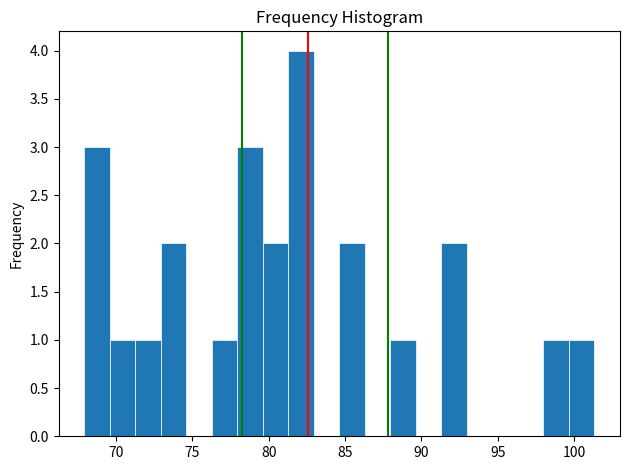

Read against the x-axis, roughly where is the centre of the tallest bar?

82.0